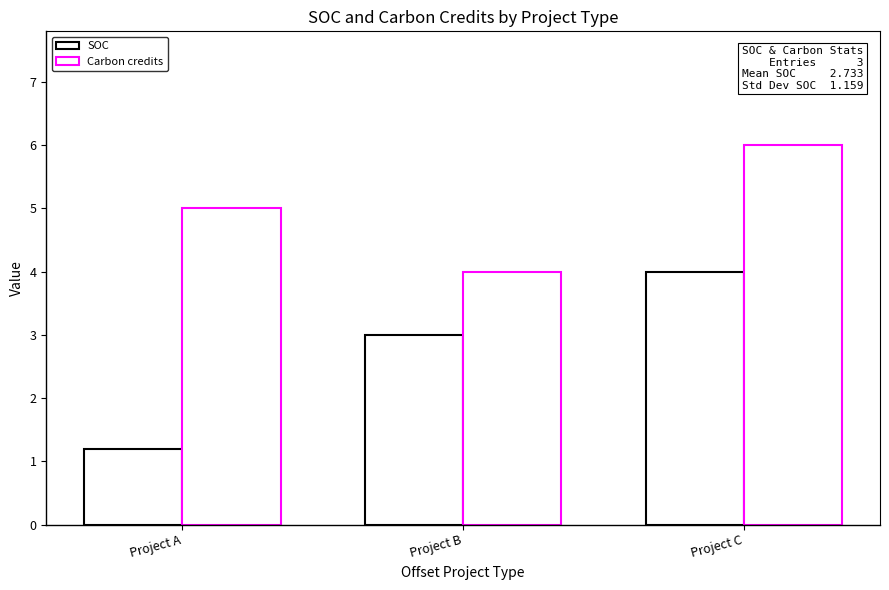

How many bars are there in total?

6